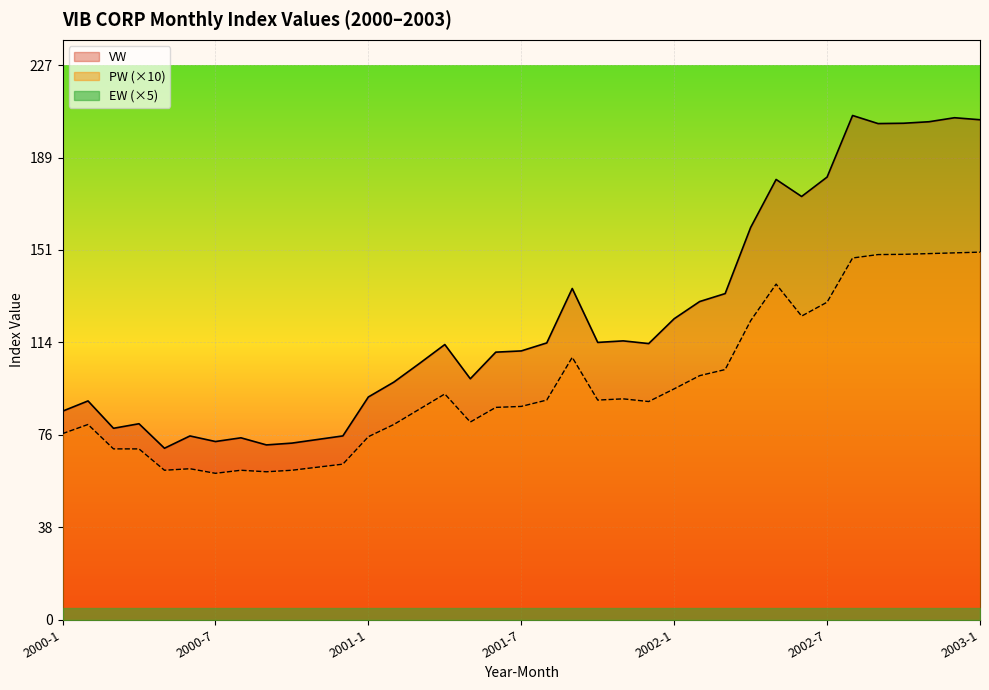

How many lines are shown in the chart?

3